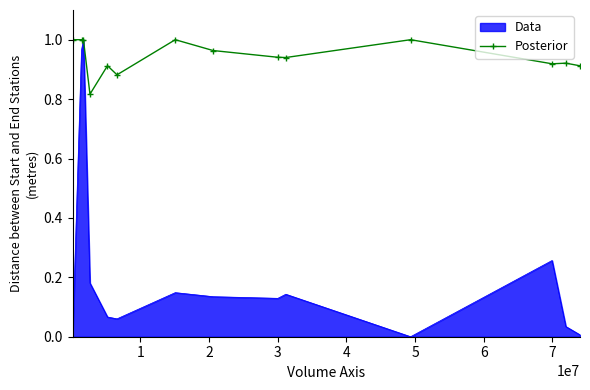

List the series in order of their overall mean, highest first.

Posterior, Data